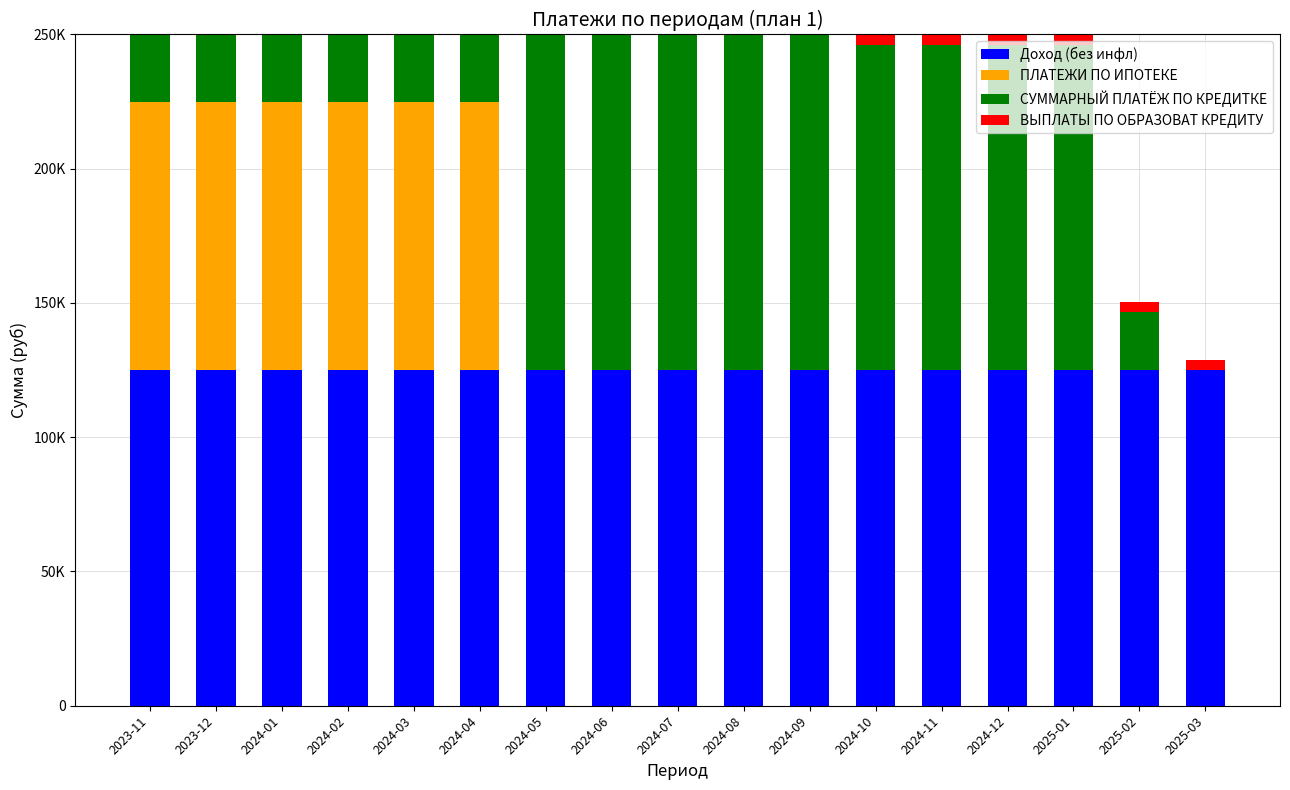

The Доход (без инфл) series shows 125000 at 2025-01. True or false?

True